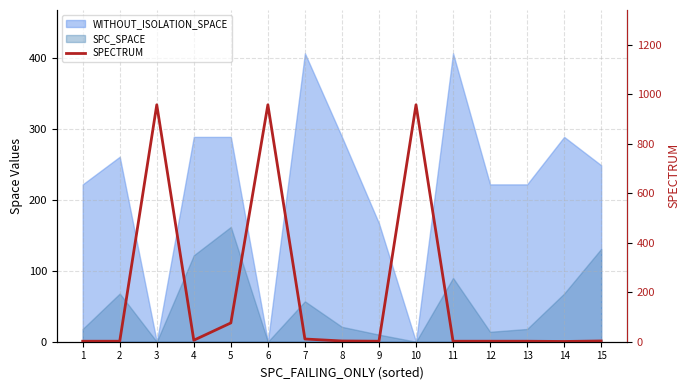

How many values are below 3?

7